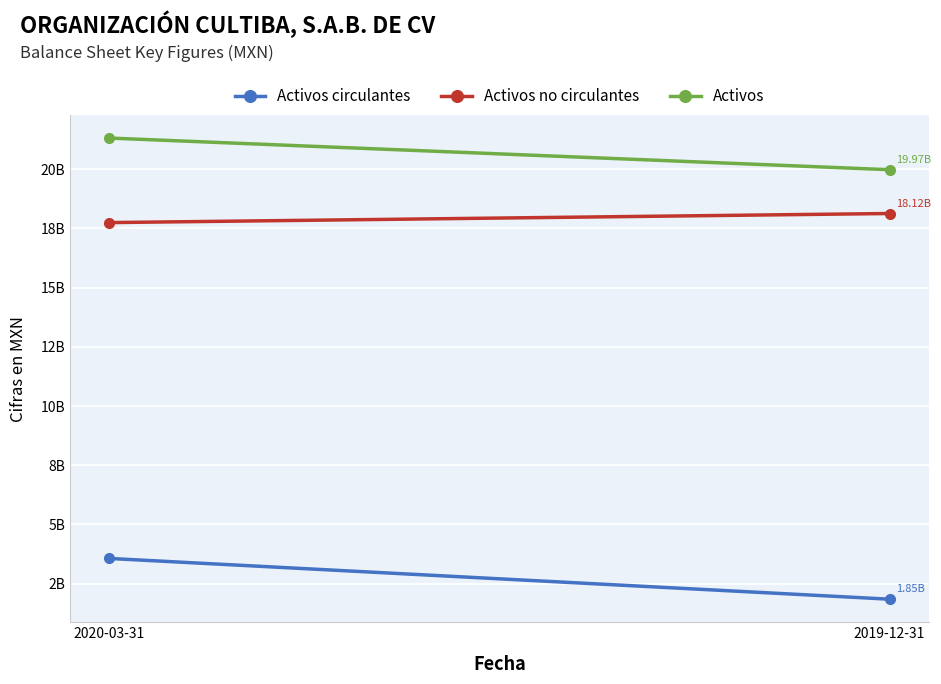

Rank the categories by Activos value from highest to lowest.

2020-03-31, 2019-12-31